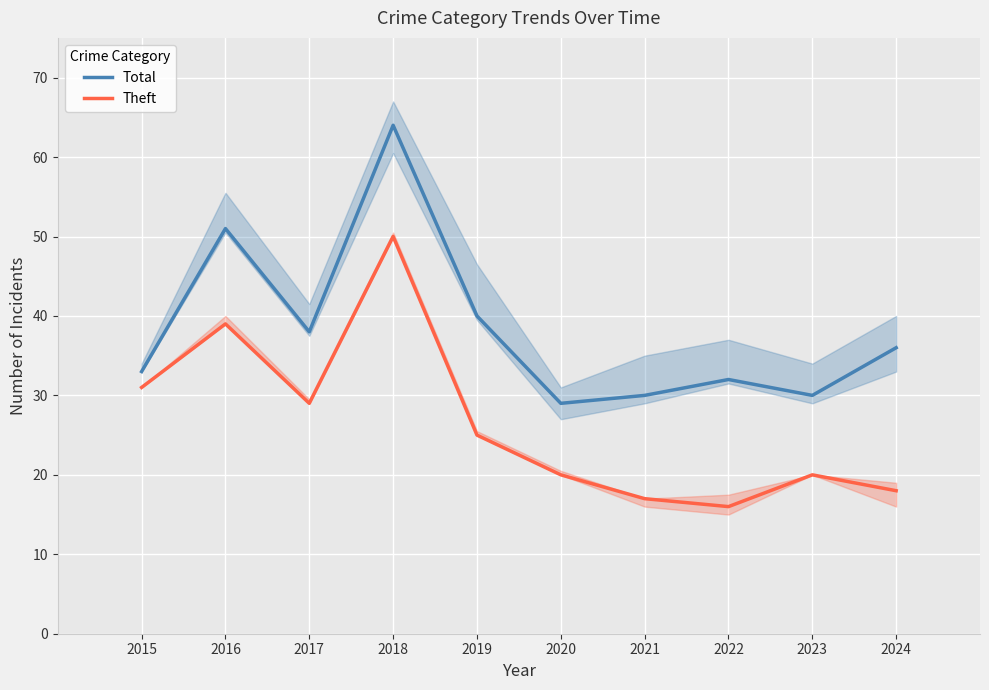

Which series has the widest spread of values?

Total